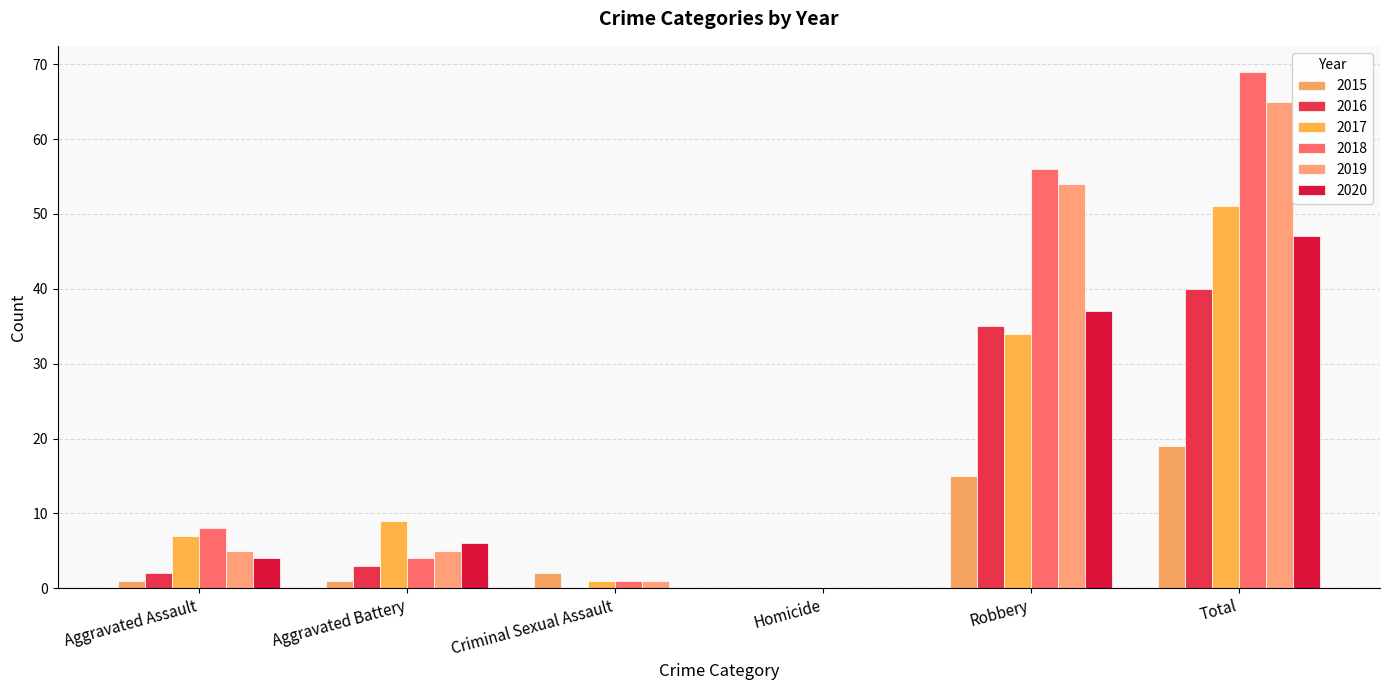

What is the approximate value of 2020 at Aggravated Assault, to the nearest 5?

5